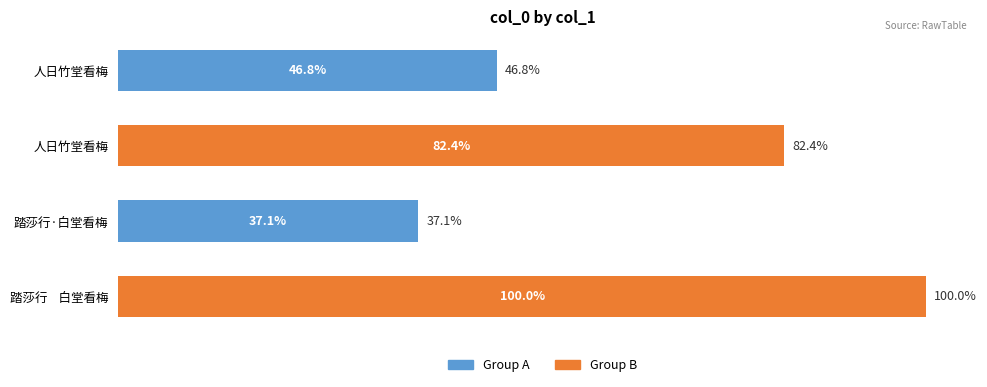

How many bars are there in total?

4